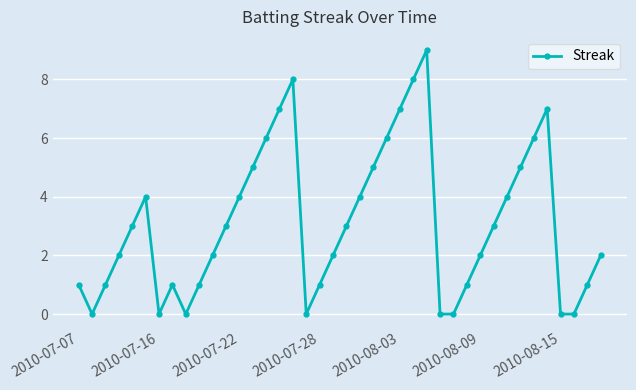

How many points are higher than both their immediate neighbors (excluding endpoints)?

5